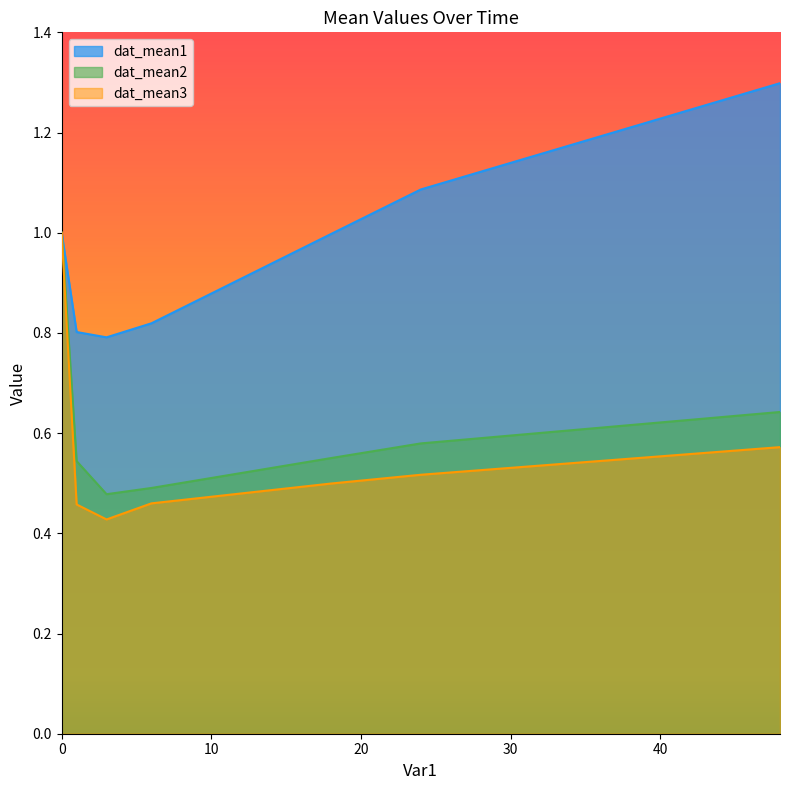

What is the lowest value of the dat_mean2 series?

0.5